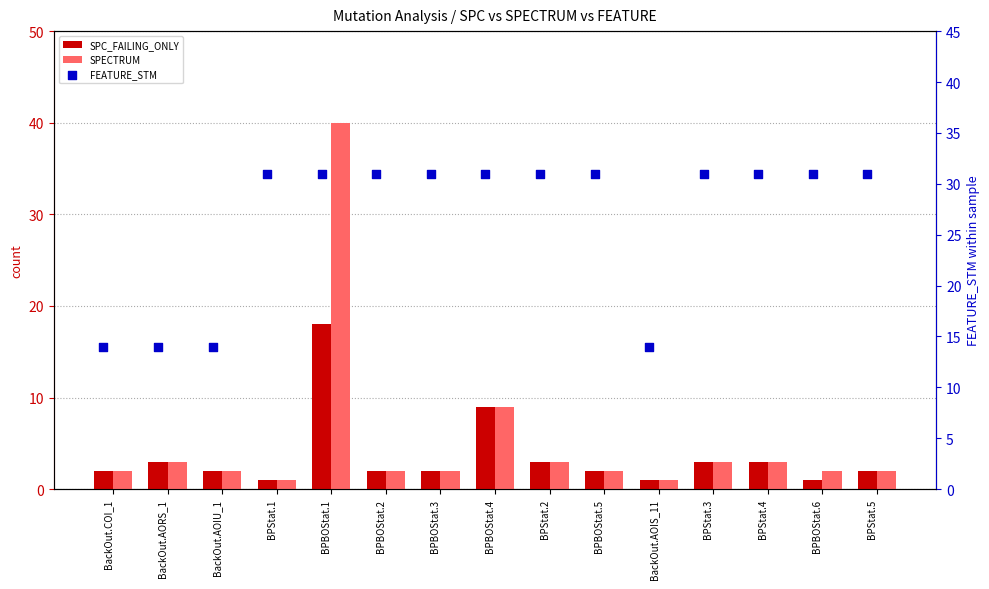

What is the total value across all series at BPStat.3?

37